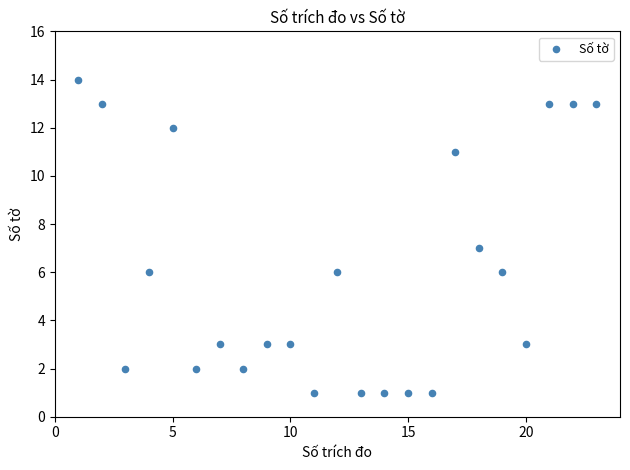

What is the range of X values (max minus min)?

22